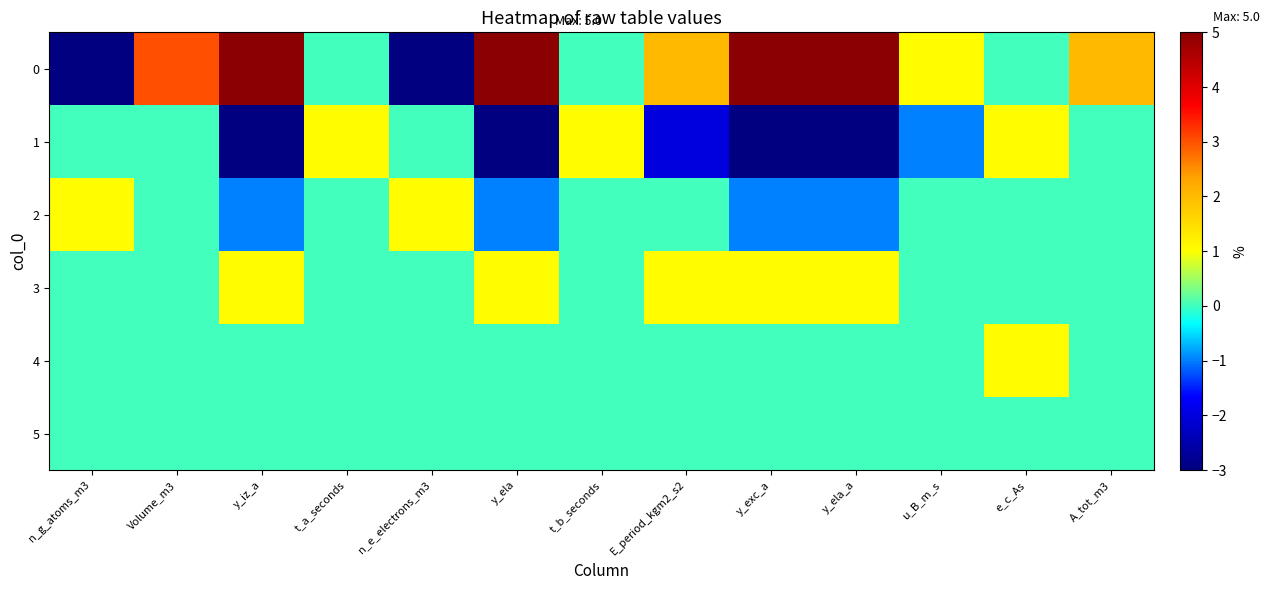

Between A_tot_m3 and t_b_seconds, which is larger?

A_tot_m3